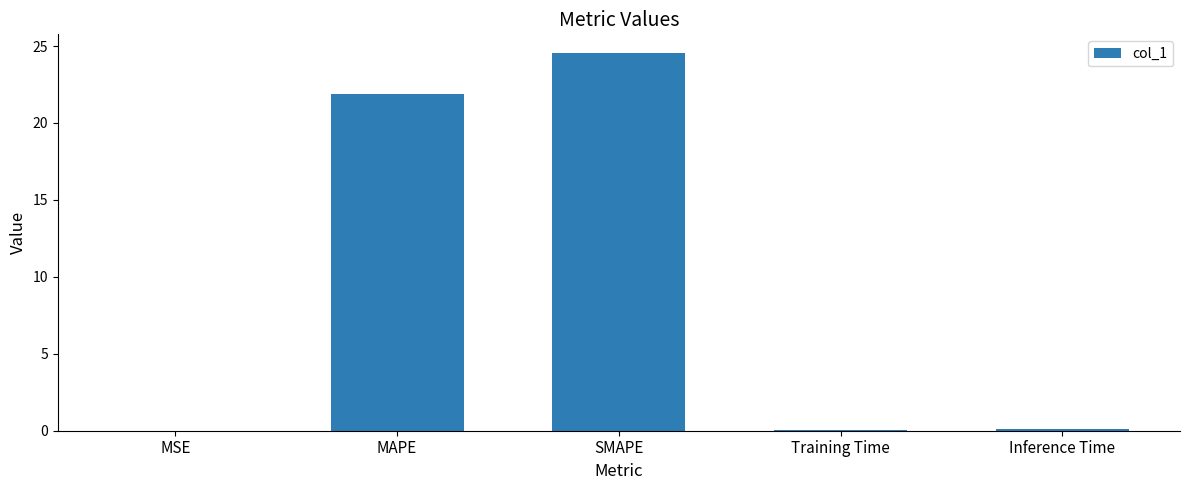

At which label is the value closest to 12?

MAPE